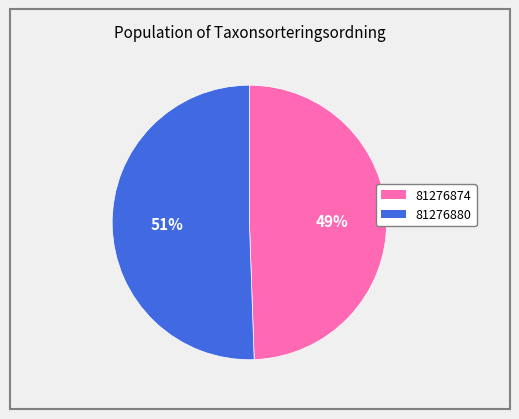

Is there any slice that represents more than half of the pie?

Yes